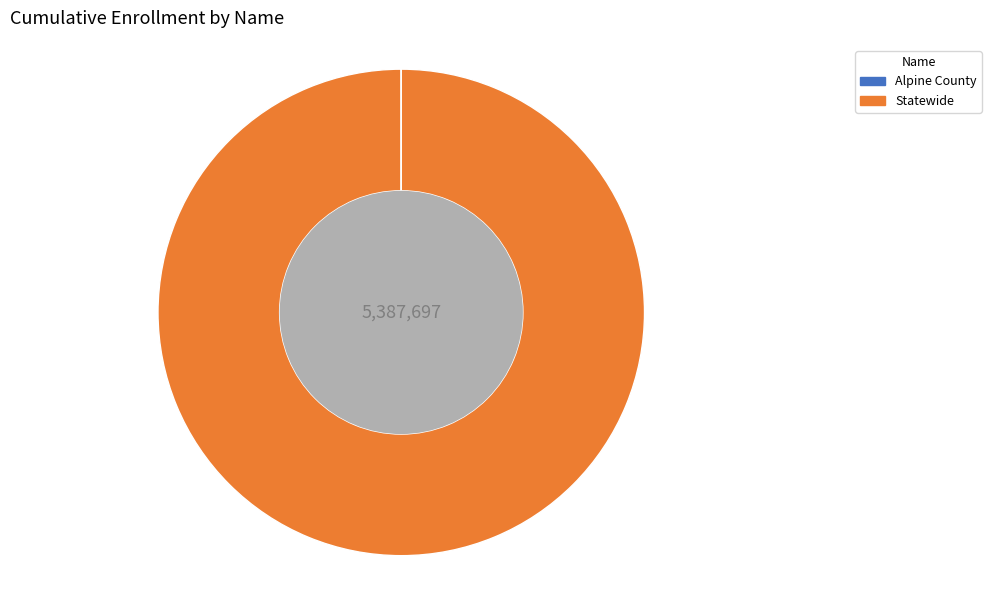

Which slice is the largest?

Statewide